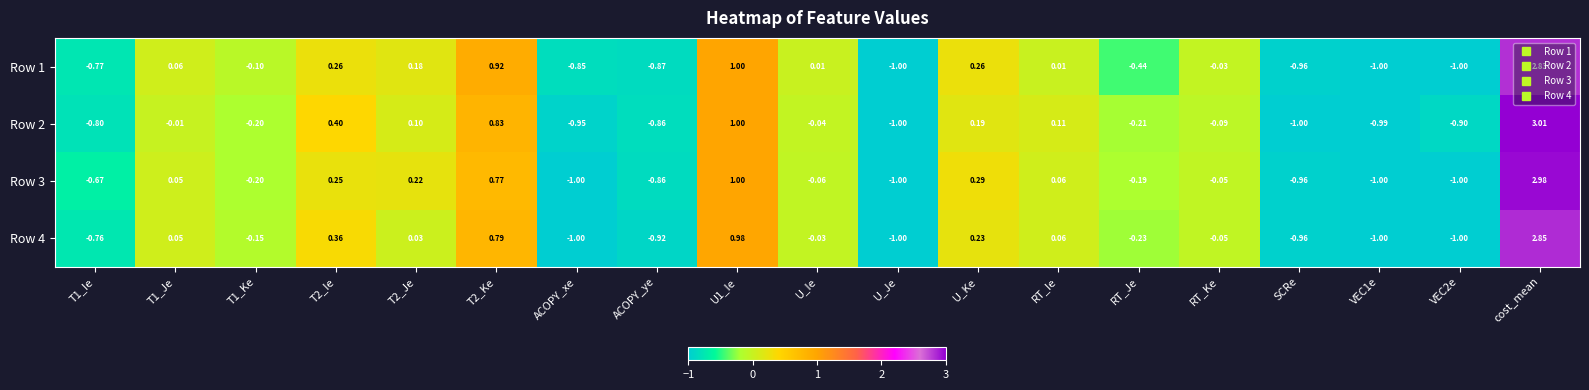

How many positive values does the Row 4 series have?

8